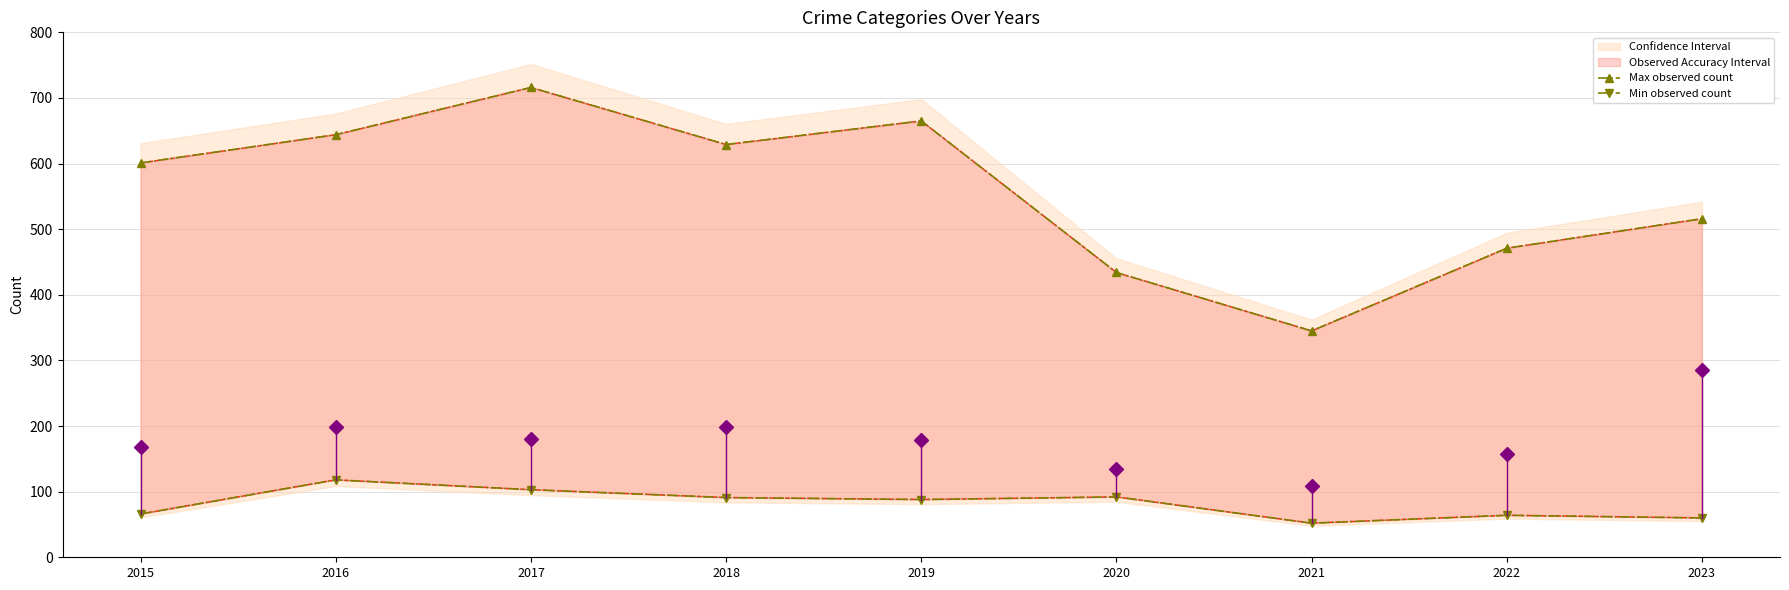

True or false: Max observed count and Min observed count cross at least once.

False